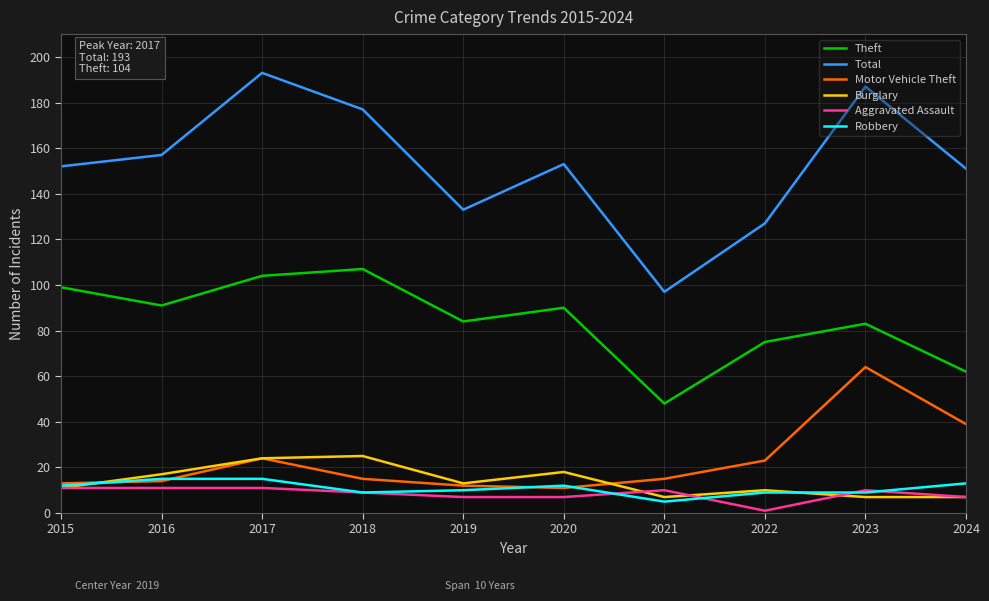

How many lines are shown in the chart?

6